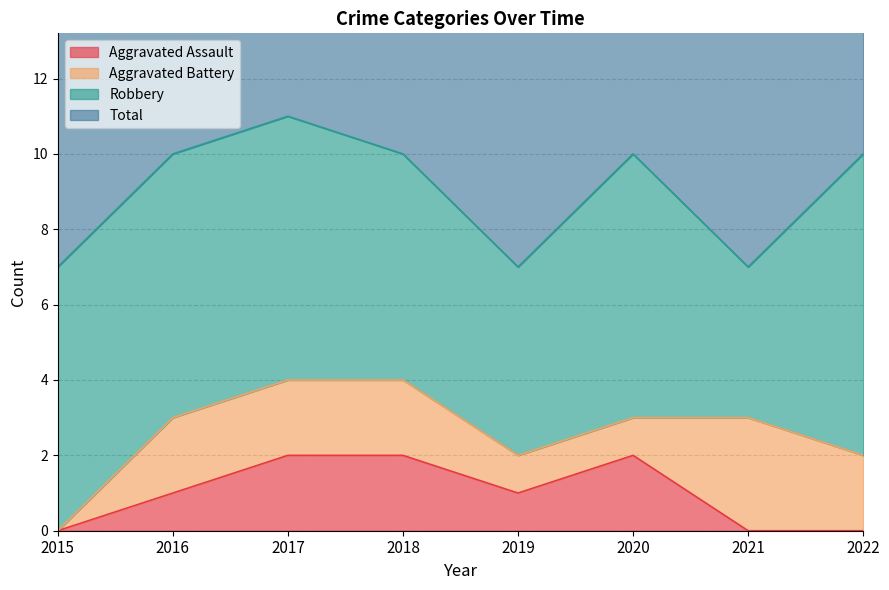

Which label corresponds to the smallest value in the chart?

2015